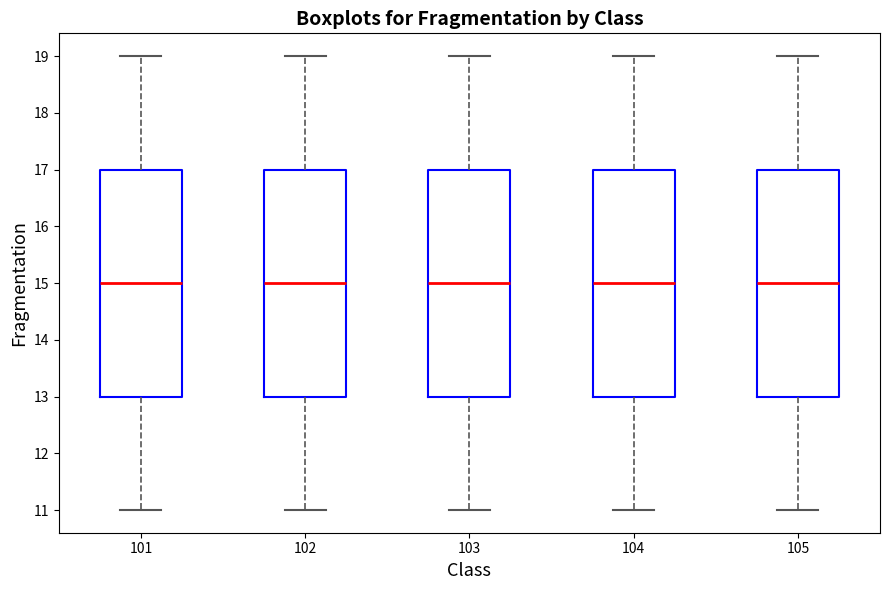

Where is the upper edge of the box at x = 105 on the y-axis? The values are not printed on the chart, so give them approximately, as read against the axis.

17